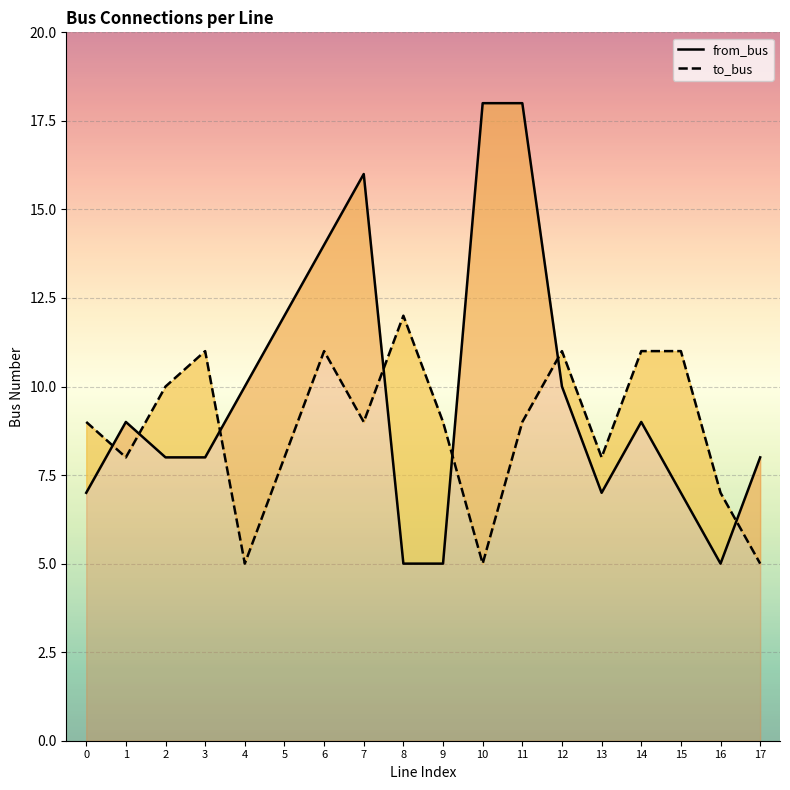

How many lines are shown in the chart?

2